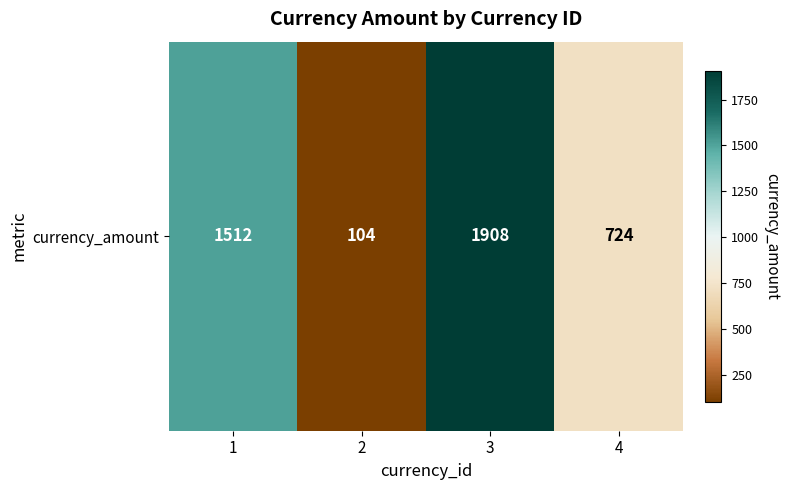

What is the ratio of the value at 3 to the value at 1?

1.3